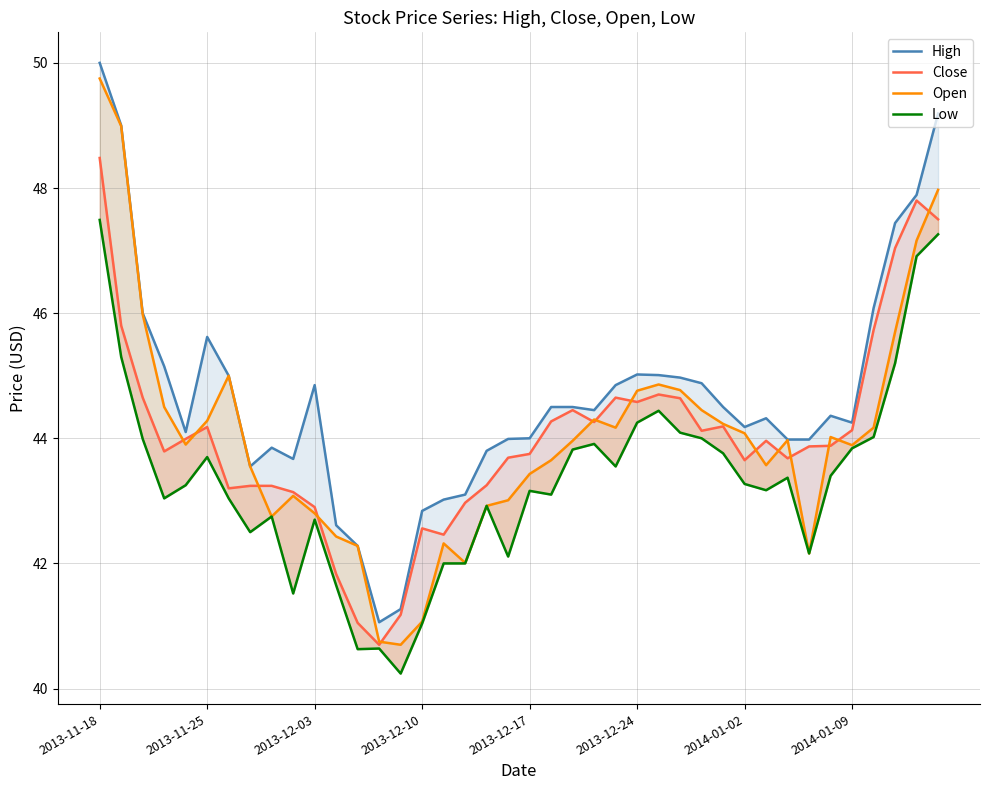

True or false: Low and High intersect in this chart.

False